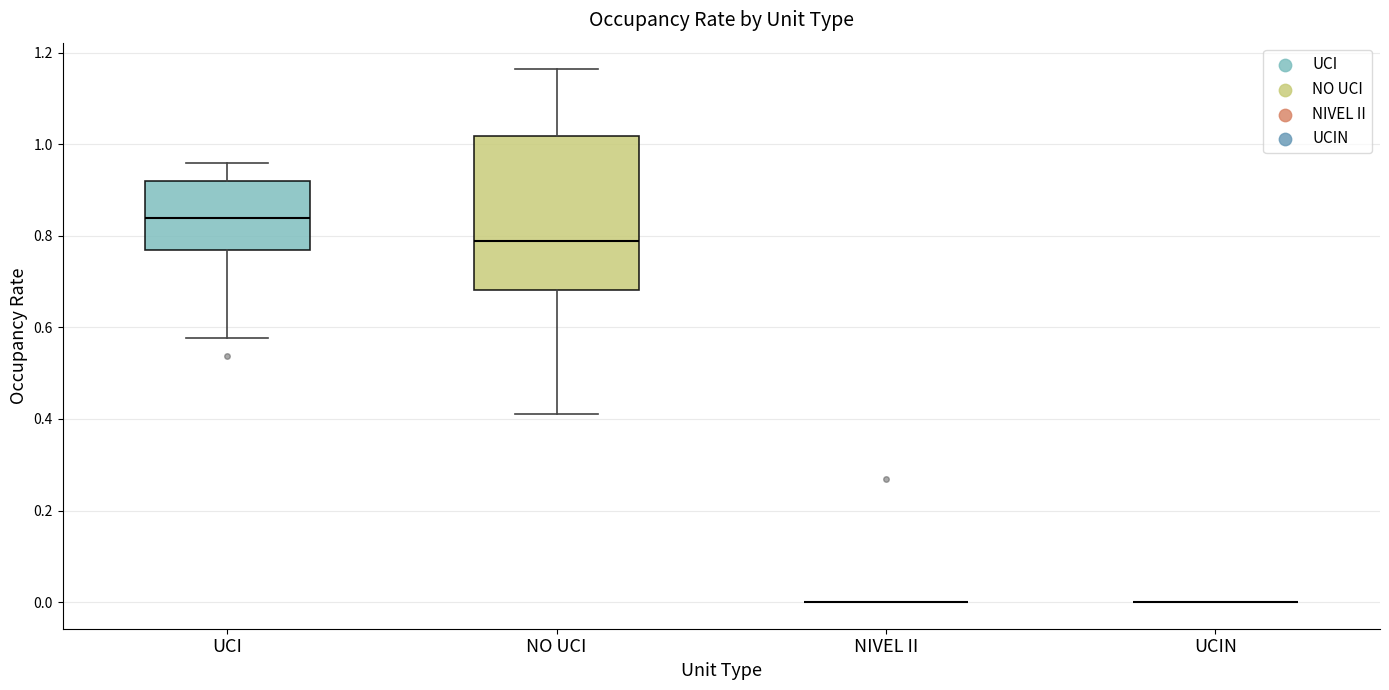

Comparing the boxes themselves (not the whiskers), which one is the tallest?

NO UCI